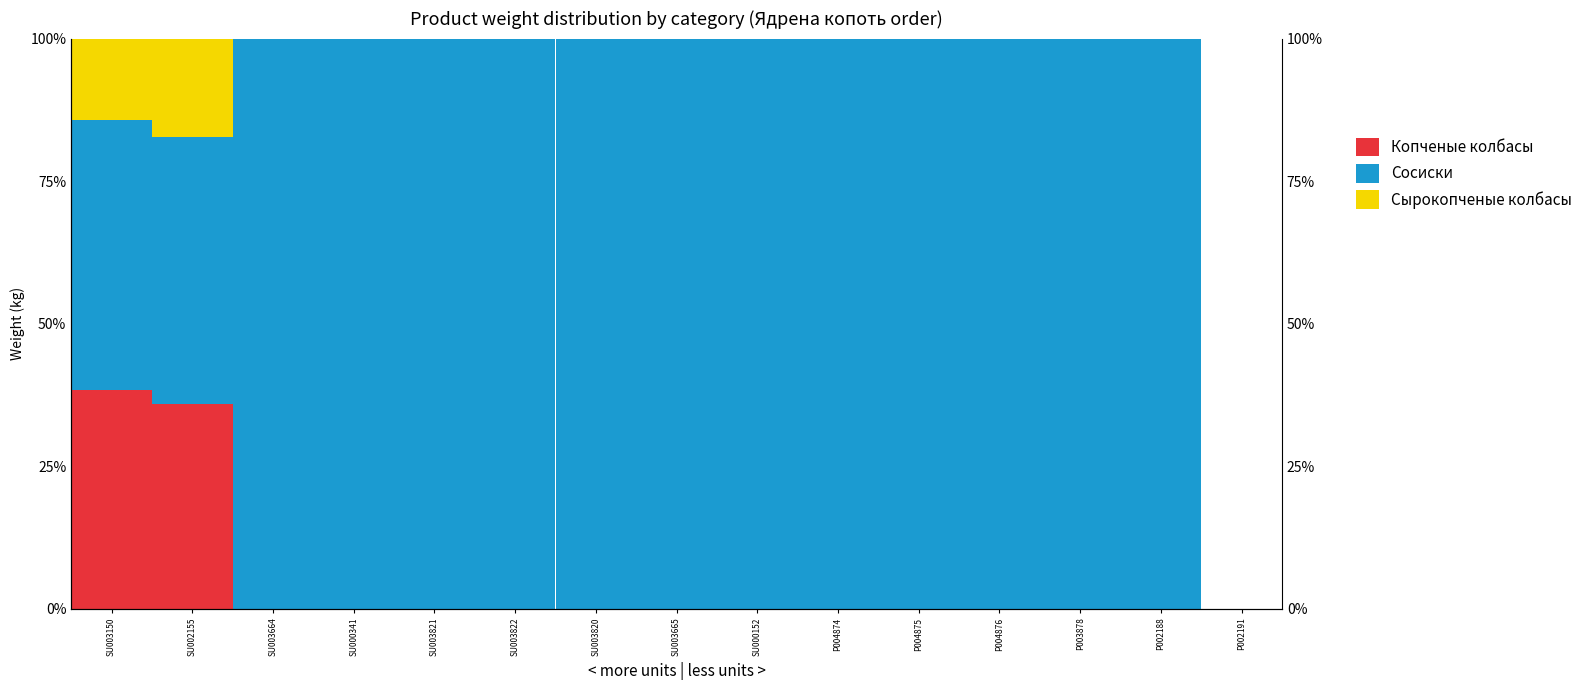

How many bars are there in each group?

3